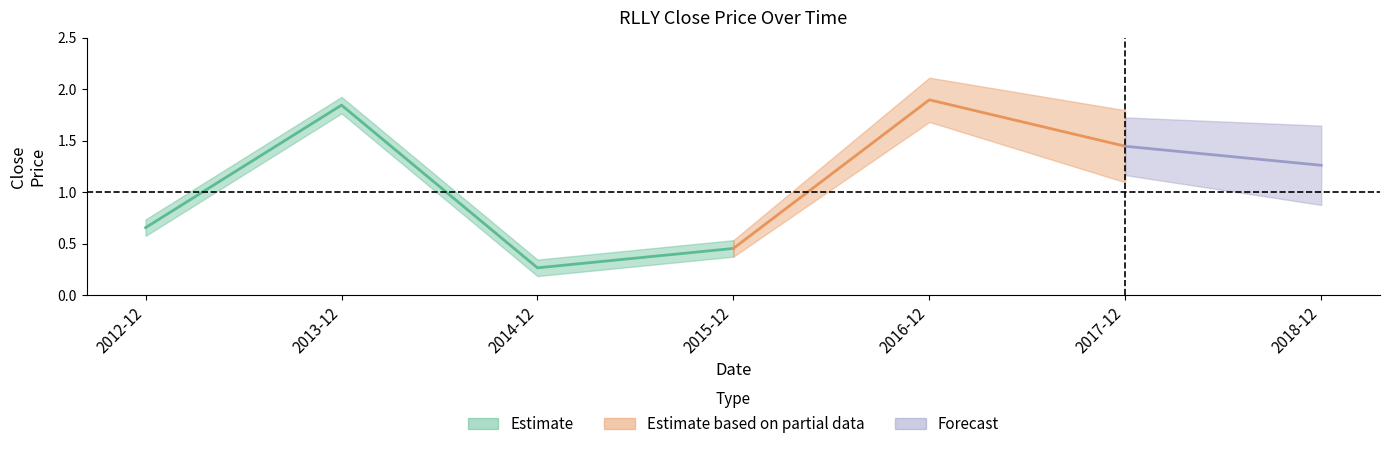

What is the label of the 7th point from the left?

2018-12